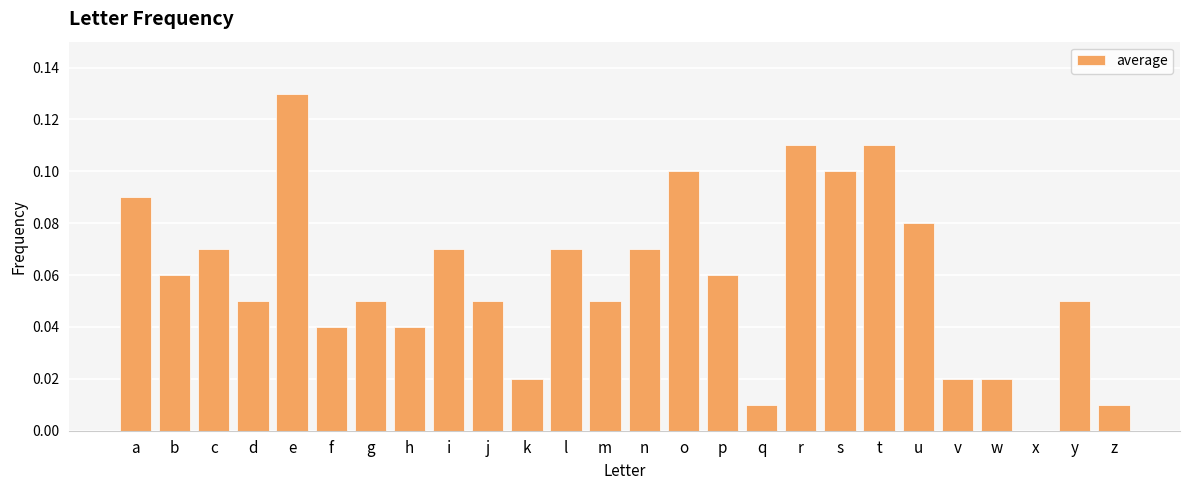

What is the sum of all values?

1.5